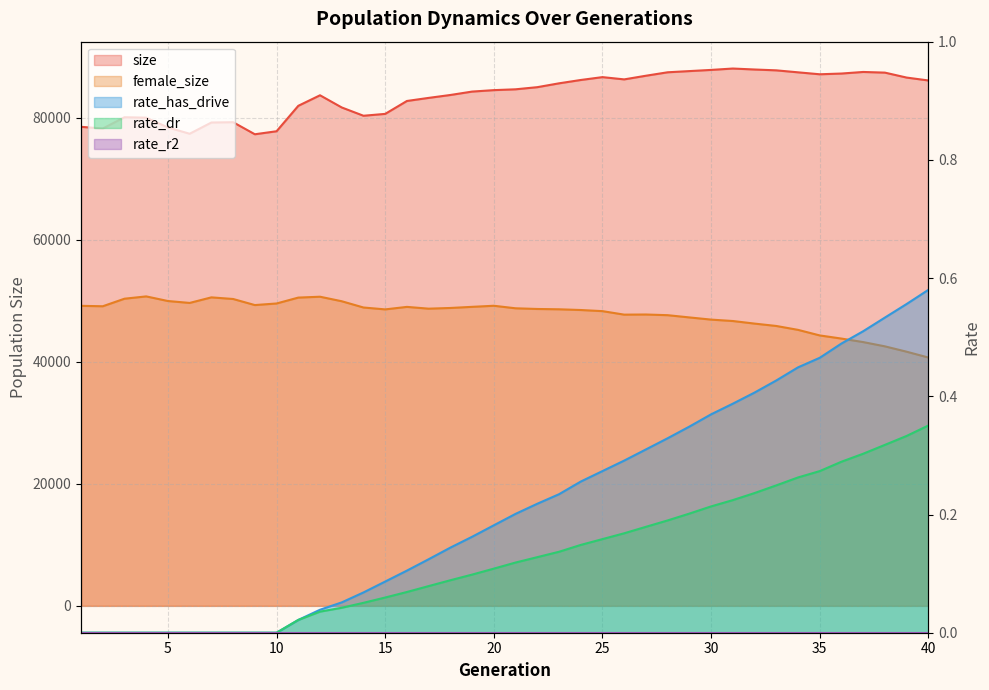

True or false: rate_has_drive and rate_dr cross at least once.

False